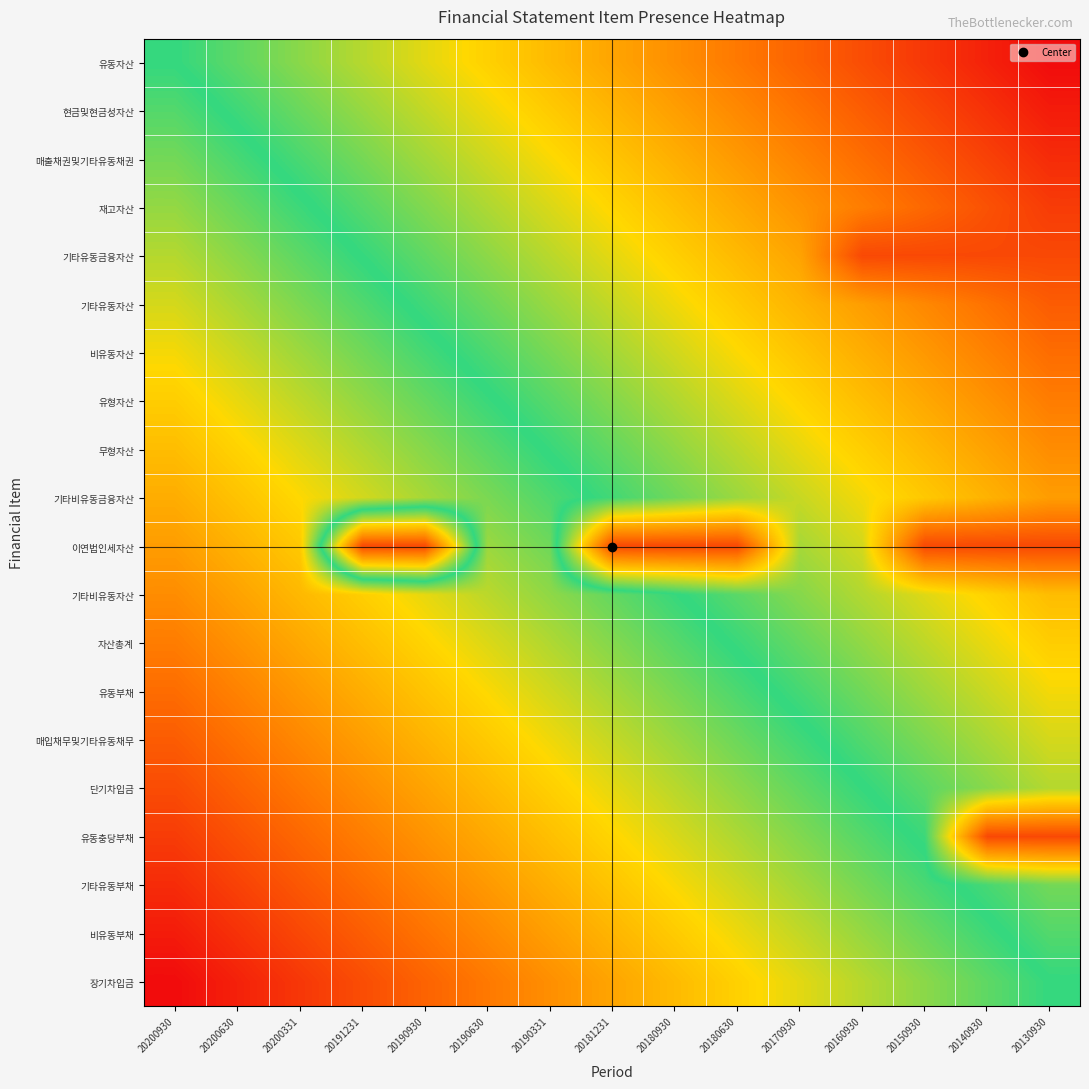

Reading left to right, transcribe all the data shown in this chart.

유동자산: 20200930=0.0	20200630=-0.1	20200331=-0.1	20191231=-0.2	20190930=-0.3	20190630=-0.4	20190331=-0.4	20181231=-0.5	20180930=-0.6	20180630=-0.6	20170930=-0.7	20160930=-0.8	20150930=-0.9	20140930=-0.9	20130930=-1.0
현금및현금성자산: 20200930=0.1	20200630=-0.0	20200331=-0.1	20191231=-0.2	20190930=-0.2	20190630=-0.3	20190331=-0.4	20181231=-0.4	20180930=-0.5	20180630=-0.6	20170930=-0.7	20160930=-0.7	20150930=-0.8	20140930=-0.9	20130930=-0.9
매출채권및기타유동채권: 20200930=0.1	20200630=0.0	20200331=-0.0	20191231=-0.1	20190930=-0.2	20190630=-0.3	20190331=-0.3	20181231=-0.4	20180930=-0.5	20180630=-0.5	20170930=-0.6	20160930=-0.7	20150930=-0.8	20140930=-0.8	20130930=-0.9
재고자산: 20200930=0.2	20200630=0.1	20200331=0.0	20191231=-0.1	20190930=-0.1	20190630=-0.2	20190331=-0.3	20181231=-0.3	20180930=-0.4	20180630=-0.5	20170930=-0.6	20160930=-0.6	20150930=-0.7	20140930=-0.8	20130930=-0.8
기타유동금융자산: 20200930=0.2	20200630=0.1	20200331=0.1	20191231=-0.0	20190930=-0.1	20190630=-0.1	20190331=-0.2	20181231=-0.3	20180930=-0.4	20180630=-0.4	20170930=-0.5	20160930=-0.8	20150930=-0.8	20140930=-0.8	20130930=-0.8
기타유동자산: 20200930=0.3	20200630=0.2	20200331=0.1	20191231=0.0	20190930=-0.0	20190630=-0.1	20190331=-0.2	20181231=-0.2	20180930=-0.3	20180630=-0.4	20170930=-0.5	20160930=-0.5	20150930=-0.6	20140930=-0.7	20130930=-0.7
비유동자산: 20200930=0.3	20200630=0.2	20200331=0.2	20191231=0.1	20190930=0.0	20190630=-0.0	20190331=-0.1	20181231=-0.2	20180930=-0.3	20180630=-0.3	20170930=-0.4	20160930=-0.5	20150930=-0.5	20140930=-0.6	20130930=-0.7
유형자산: 20200930=0.4	20200630=0.3	20200331=0.2	20191231=0.2	20190930=0.1	20190630=0.0	20190331=-0.1	20181231=-0.1	20180930=-0.2	20180630=-0.3	20170930=-0.3	20160930=-0.4	20150930=-0.5	20140930=-0.6	20130930=-0.6
무형자산: 20200930=0.4	20200630=0.3	20200331=0.3	20191231=0.2	20190930=0.1	20190630=0.1	20190331=-0.0	20181231=-0.1	20180930=-0.2	20180630=-0.2	20170930=-0.3	20160930=-0.4	20150930=-0.4	20140930=-0.5	20130930=-0.6
기타비유동금융자산: 20200930=0.5	20200630=0.4	20200331=0.3	20191231=0.3	20190930=0.2	20190630=0.1	20190331=0.0	20181231=-0.0	20180930=-0.1	20180630=-0.2	20170930=-0.2	20160930=-0.3	20150930=-0.4	20140930=-0.5	20130930=-0.5
이연법인세자산: 20200930=0.5	20200630=0.5	20200331=0.4	20191231=-0.8	20190930=-0.8	20190630=0.2	20190331=0.1	20181231=-0.8	20180930=-0.8	20180630=-0.8	20170930=-0.2	20160930=-0.3	20150930=-0.8	20140930=-0.8	20130930=-0.8
기타비유동자산: 20200930=0.6	20200630=0.5	20200331=0.4	20191231=0.4	20190930=0.3	20190630=0.2	20190331=0.2	20181231=0.1	20180930=0.0	20180630=-0.1	20170930=-0.1	20160930=-0.2	20150930=-0.3	20140930=-0.3	20130930=-0.4
자산총계: 20200930=0.6	20200630=0.6	20200331=0.5	20191231=0.4	20190930=0.3	20190630=0.3	20190331=0.2	20181231=0.1	20180930=0.1	20180630=-0.0	20170930=-0.1	20160930=-0.2	20150930=-0.2	20140930=-0.3	20130930=-0.4
유동부채: 20200930=0.7	20200630=0.6	20200331=0.5	20191231=0.5	20190930=0.4	20190630=0.3	20190331=0.3	20181231=0.2	20180930=0.1	20180630=0.0	20170930=-0.0	20160930=-0.1	20150930=-0.2	20140930=-0.2	20130930=-0.3
매입채무및기타유동채무: 20200930=0.7	20200630=0.7	20200331=0.6	20191231=0.5	20190930=0.5	20190630=0.4	20190331=0.3	20181231=0.2	20180930=0.2	20180630=0.1	20170930=0.0	20160930=-0.0	20150930=-0.1	20140930=-0.2	20130930=-0.3
단기차입금: 20200930=0.8	20200630=0.7	20200331=0.6	20191231=0.6	20190930=0.5	20190630=0.4	20190331=0.4	20181231=0.3	20180930=0.2	20180630=0.1	20170930=0.1	20160930=0.0	20150930=-0.1	20140930=-0.1	20130930=-0.2
유동충당부채: 20200930=0.8	20200630=0.8	20200331=0.7	20191231=0.6	20190930=0.6	20190630=0.5	20190331=0.4	20181231=0.3	20180930=0.3	20180630=0.2	20170930=0.1	20160930=0.1	20150930=-0.0	20140930=-0.8	20130930=-0.8
기타유동부채: 20200930=0.9	20200630=0.8	20200331=0.8	20191231=0.7	20190930=0.6	20190630=0.5	20190331=0.5	20181231=0.4	20180930=0.3	20180630=0.3	20170930=0.2	20160930=0.1	20150930=0.0	20140930=-0.0	20130930=-0.1
비유동부채: 20200930=0.9	20200630=0.9	20200331=0.8	20191231=0.7	20190930=0.7	20190630=0.6	20190331=0.5	20181231=0.4	20180930=0.4	20180630=0.3	20170930=0.2	20160930=0.2	20150930=0.1	20140930=0.0	20130930=-0.1
장기차입금: 20200930=1.0	20200630=0.9	20200331=0.9	20191231=0.8	20190930=0.7	20190630=0.6	20190331=0.6	20181231=0.5	20180930=0.4	20180630=0.4	20170930=0.3	20160930=0.2	20150930=0.1	20140930=0.1	20130930=0.0